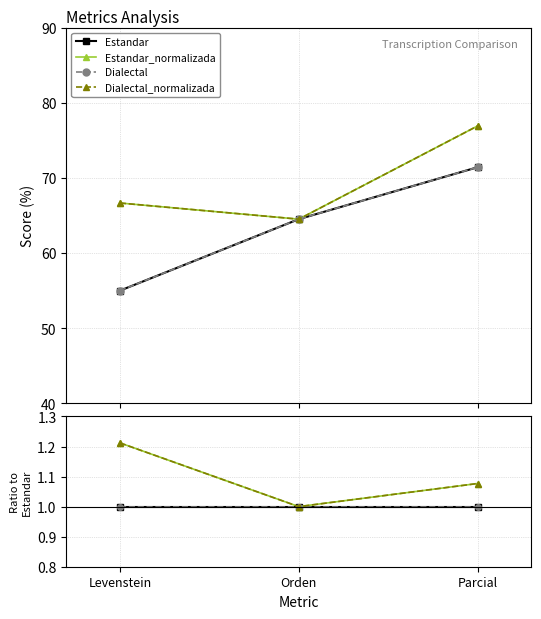

Reading right to left, transcribe all the data shown in this chart.

Estandar: 1.0	1.0	1.0
Estandar_normalizada: 1.1	1.0	1.2
Dialectal: 1.0	1.0	1.0
Dialectal_normalizada: 1.1	1.0	1.2